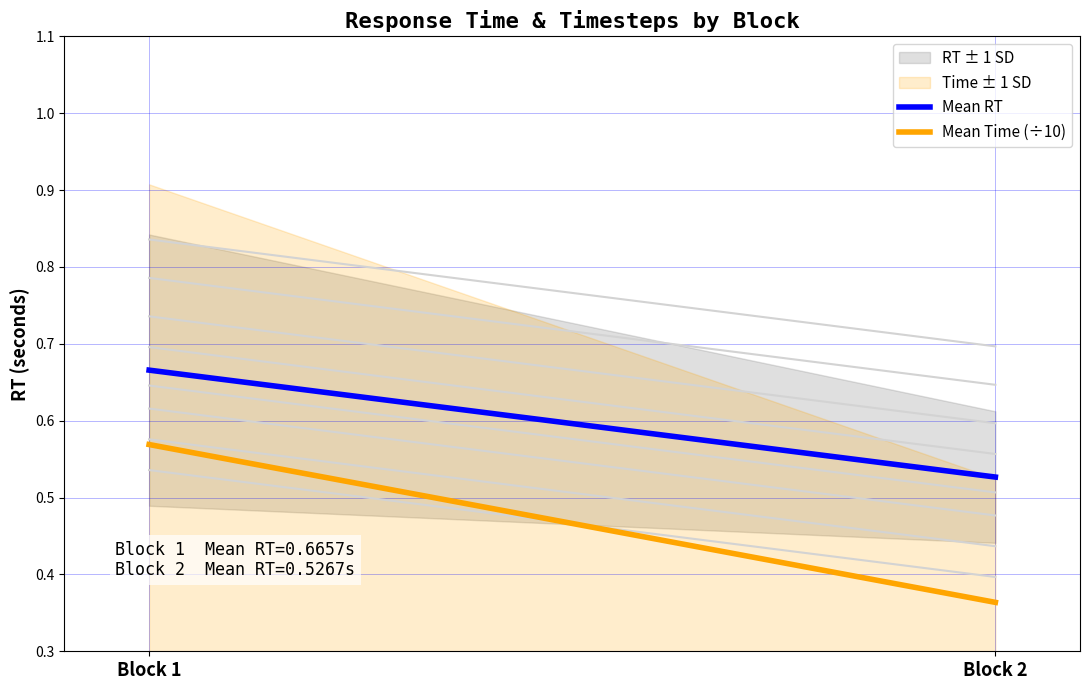

Does the chart display data point markers on the line(s)?

No